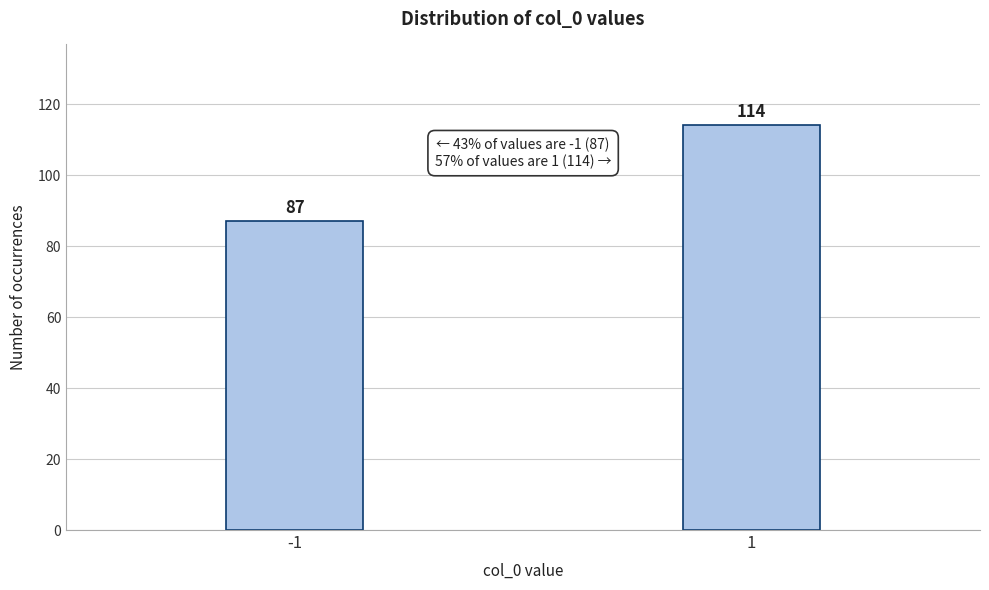

Reading right to left, what are all the values shown in this chart?

114	87